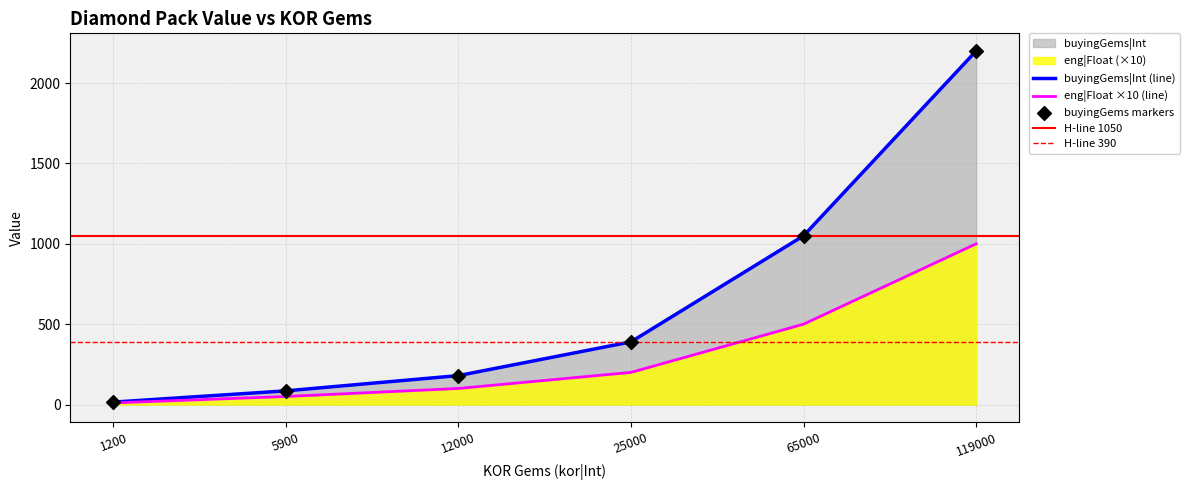

At how many categories does at least one series exceed 521?

2